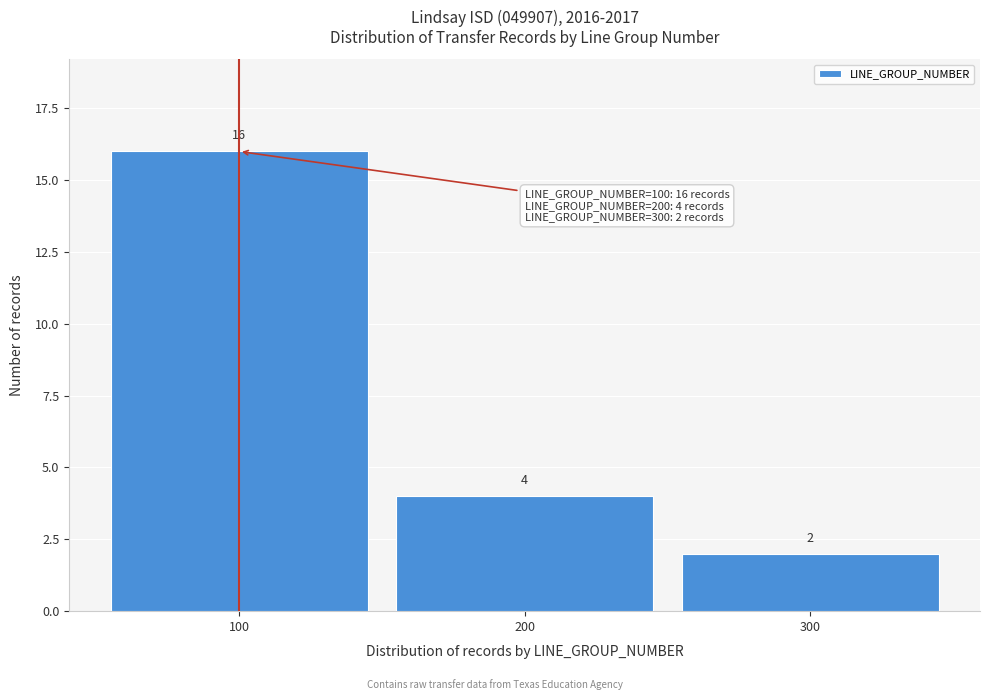

What is the height of the bar covering 50 to 150 on the x-axis?

16